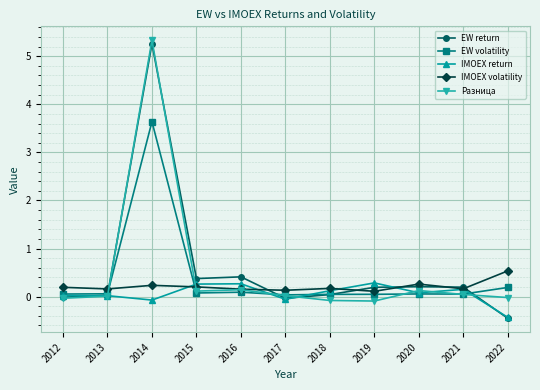

What is the sum of all IMOEX volatility values?

2.3